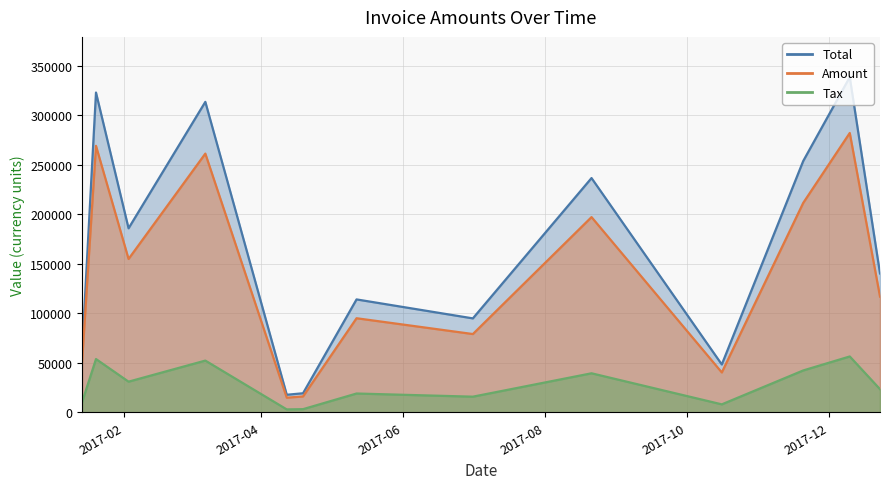

Between 2017-02-03 and 2017-04-12, which series saw the biggest shift?

Total